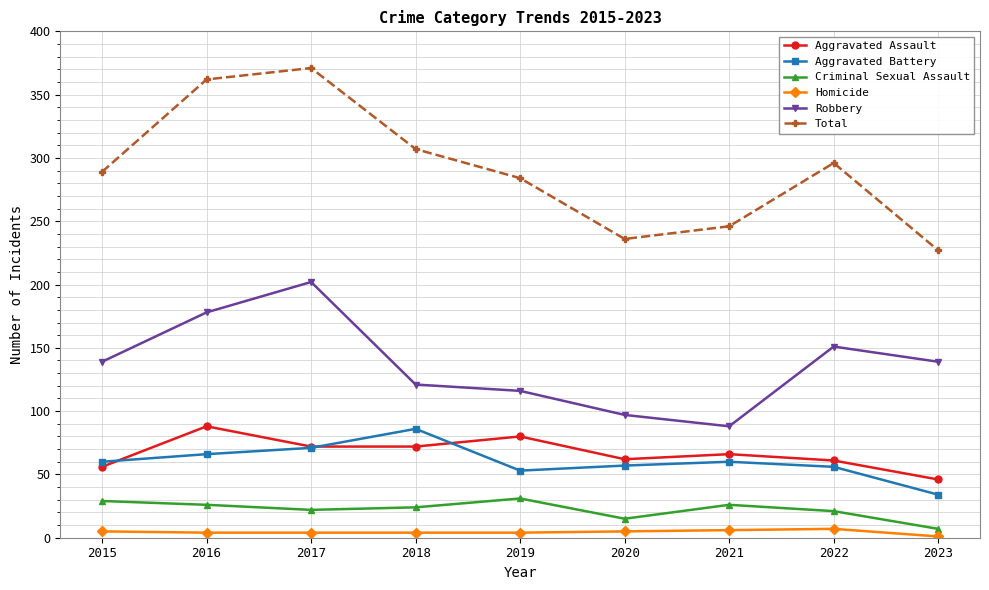

True or false: Aggravated Battery has a value of 21 at 2020.

False